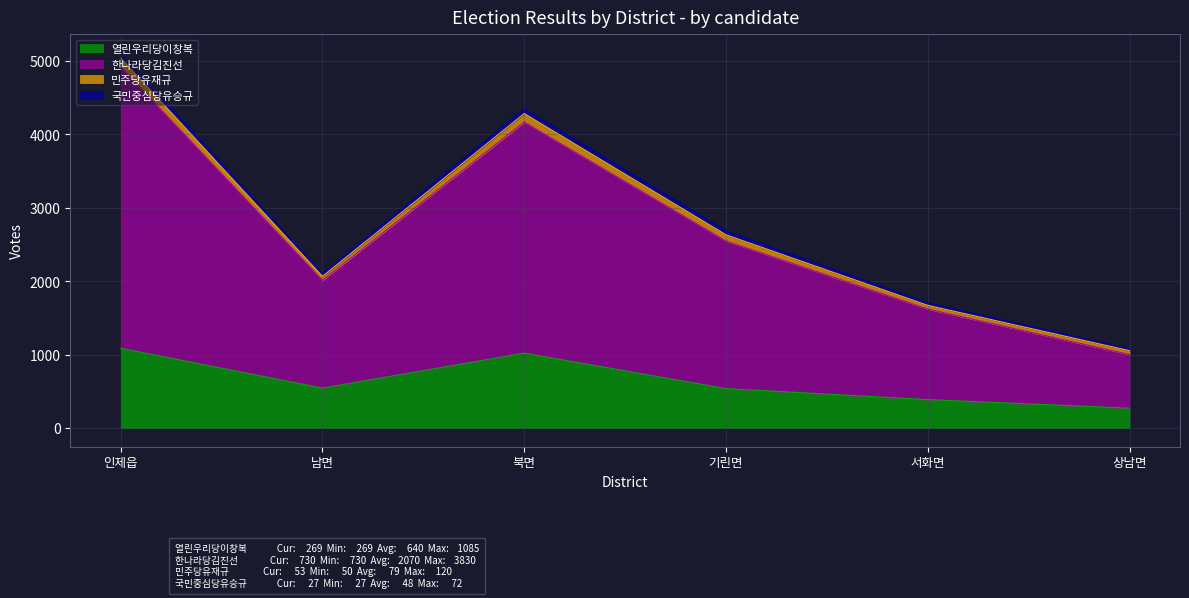

At which category is the sum across all series the highest?

인제읍